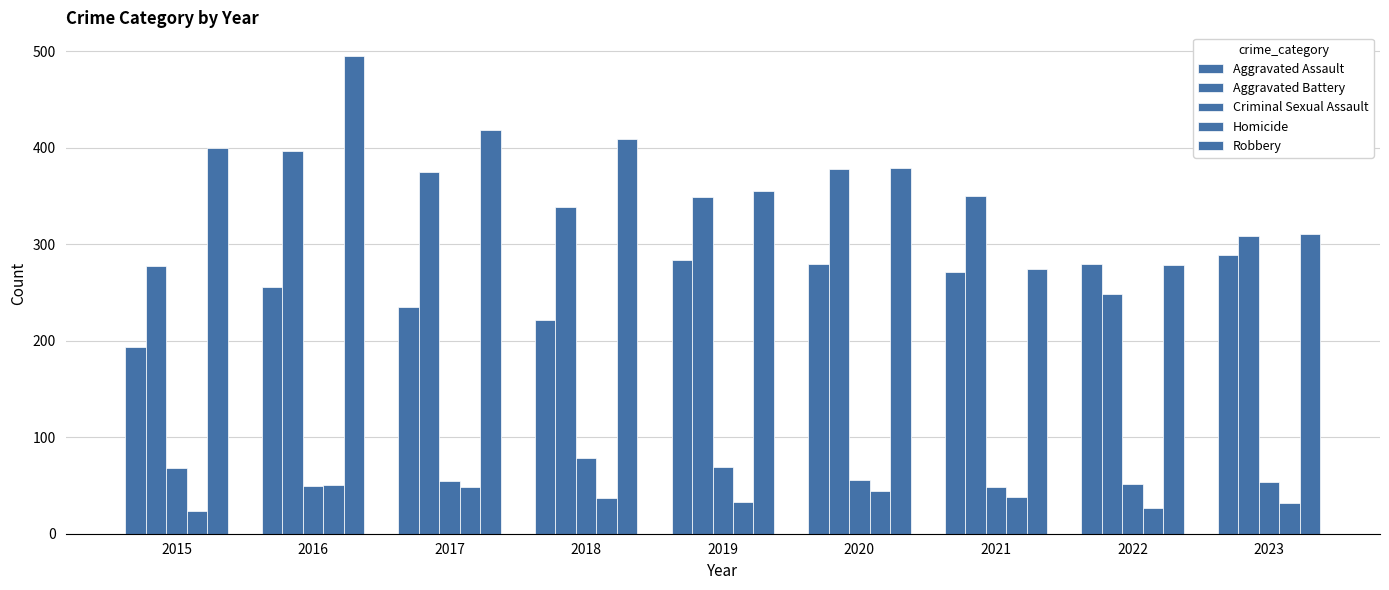

How many values in the Aggravated Assault series are below 271?

4